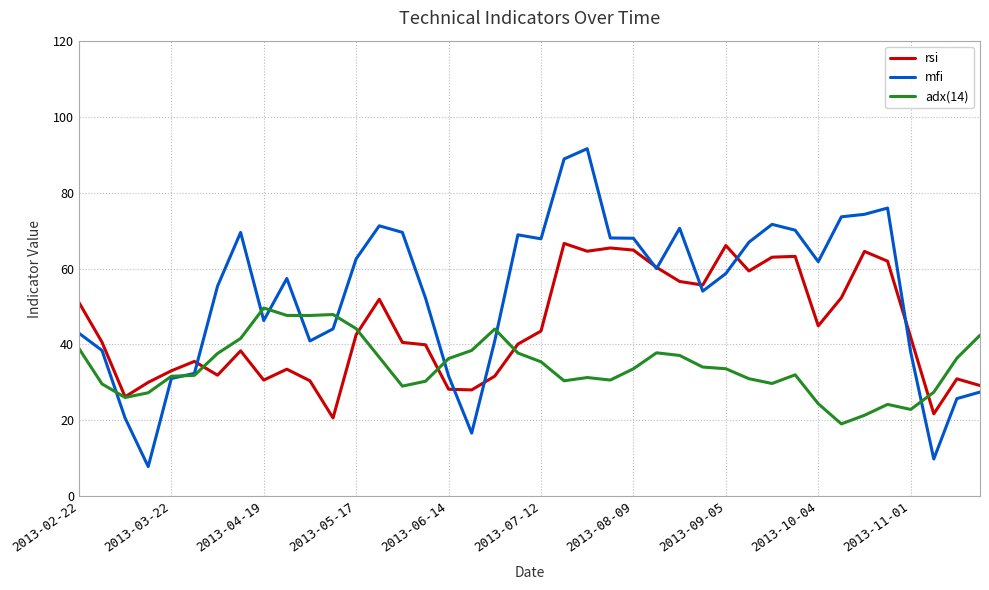

List the series in order of their overall mean, lowest first.

adx(14), rsi, mfi